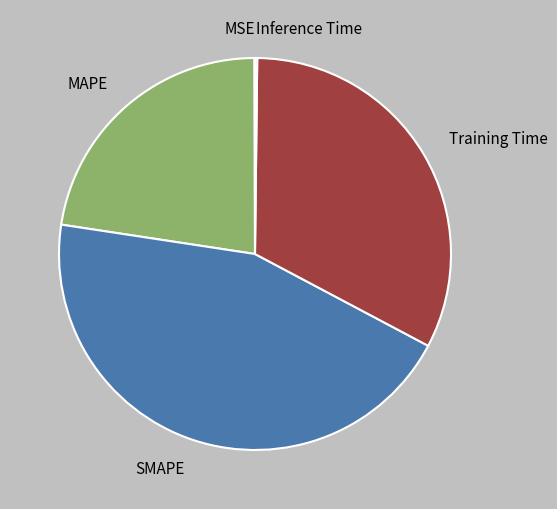

Is there a majority slice in this chart?

No